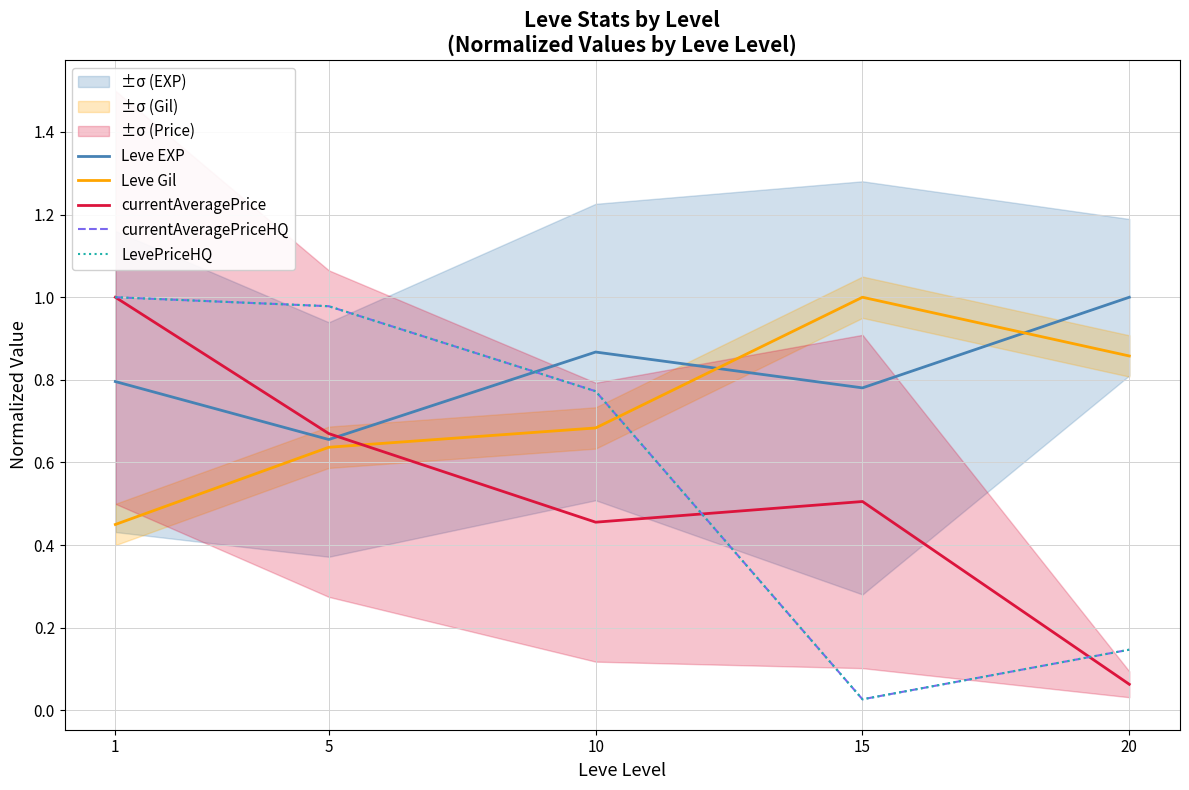

Between which two adjacent categories do currentAveragePriceHQ and Leve EXP first intersect?

5 and 10